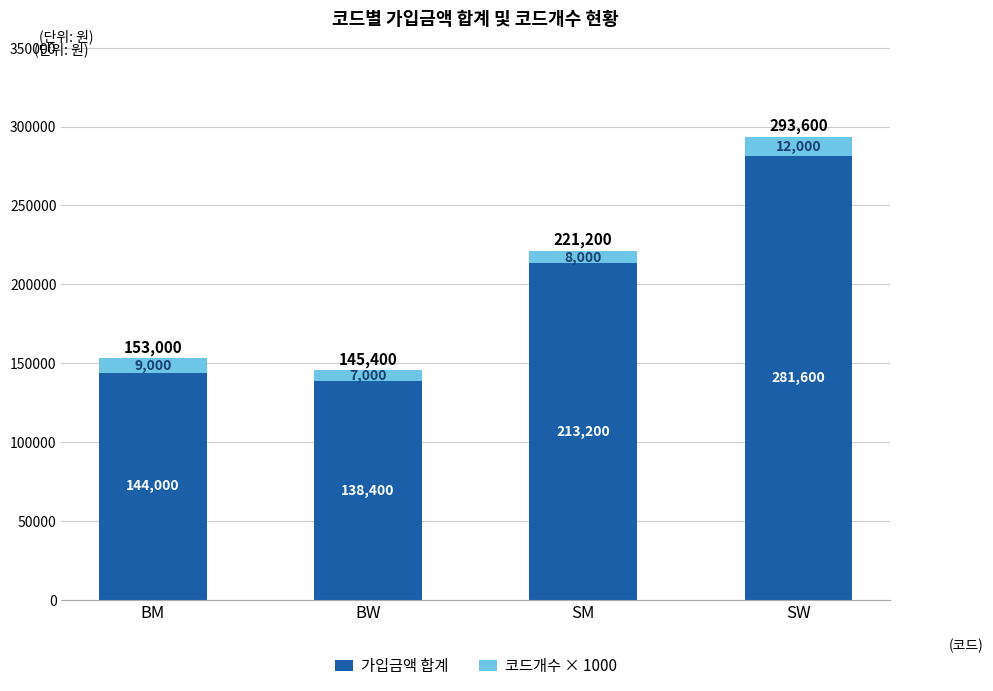

At which category is the sum across all series the highest?

SW